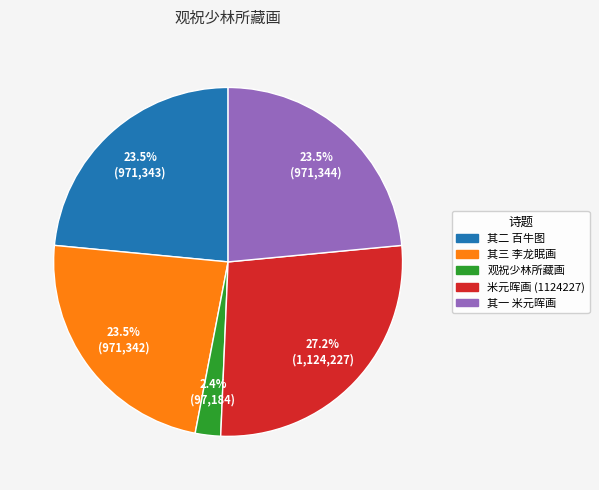

Does any single category account for the majority?

No